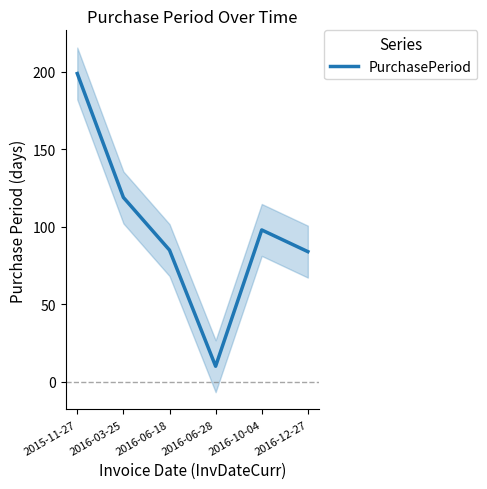

What is the ratio of the value at 2016-10-04 to the value at 2015-11-27?

0.5